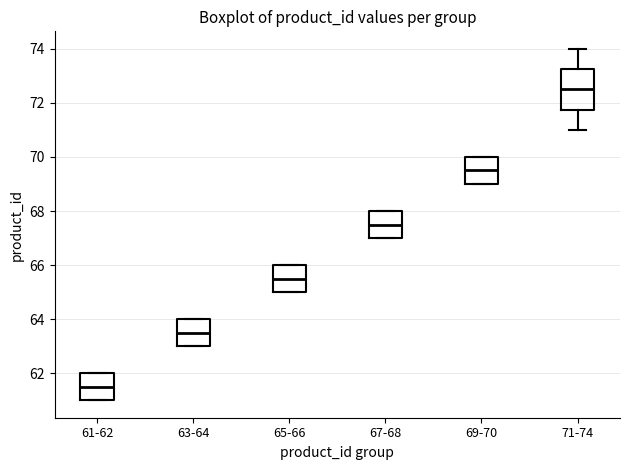

Reading left to right, transcribe this box plot: for each box, give where its median line is, the range the box spans, and where its two whiskers end, as read against the y-axis. The values are not printed on the chart, so give them approximately, as read against the axis.

61-62: median 61.6, box 61.0 to 62.0, whiskers 61.0 to 62.0
63-64: median 63.6, box 63.0 to 64.0, whiskers 63.0 to 64.0
65-66: median 65.6, box 65.0 to 66.0, whiskers 65.0 to 66.0
67-68: median 67.6, box 67.0 to 68.0, whiskers 67.0 to 68.0
69-70: median 69.6, box 69.0 to 70.0, whiskers 69.0 to 70.0
71-74: median 72.6, box 71.8 to 73.2, whiskers 71.0 to 74.0